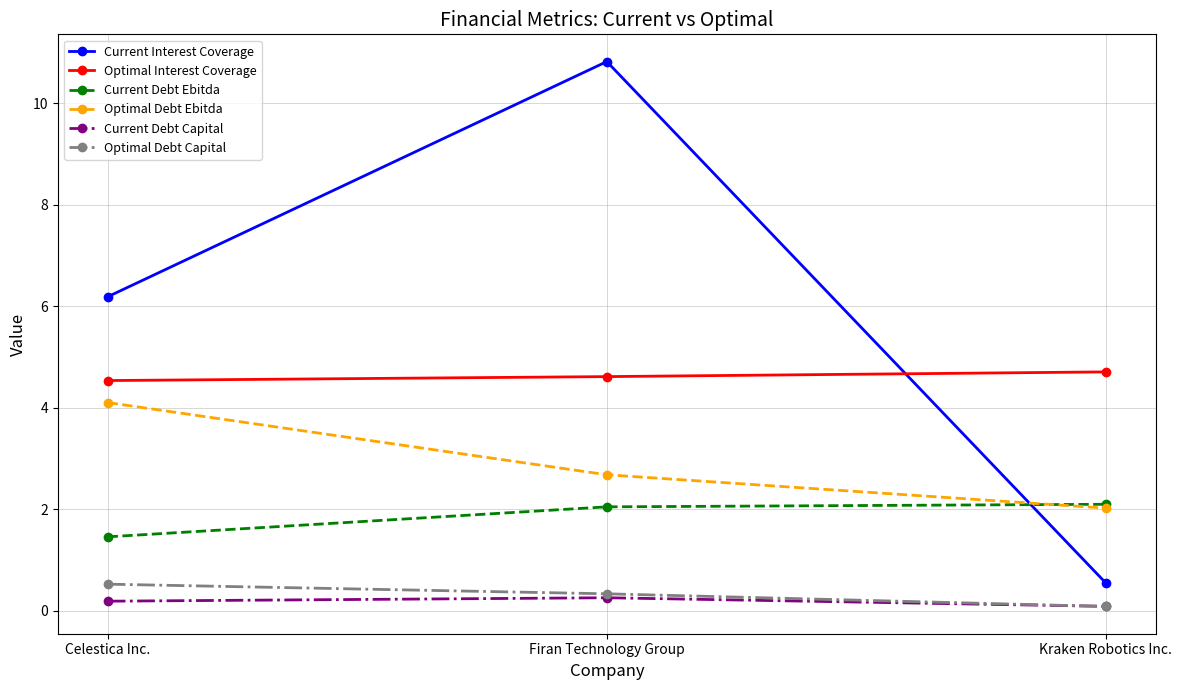

What is the label of the 2nd point from the left?

Firan Technology Group